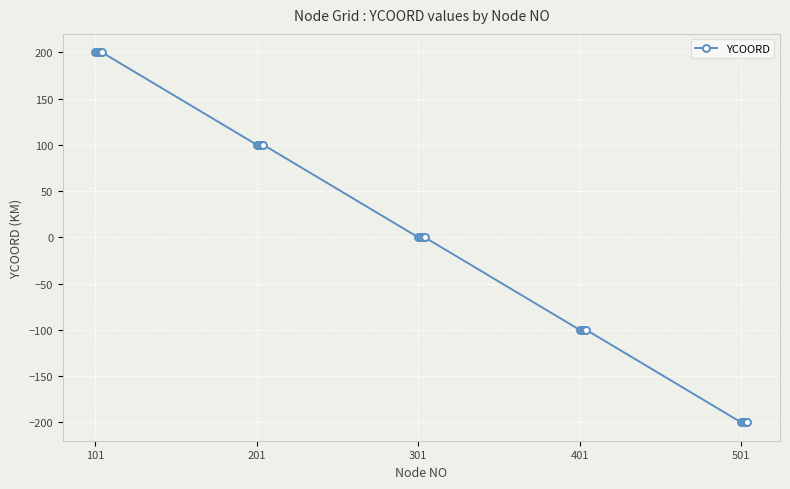

What is the smallest value displayed?

-200